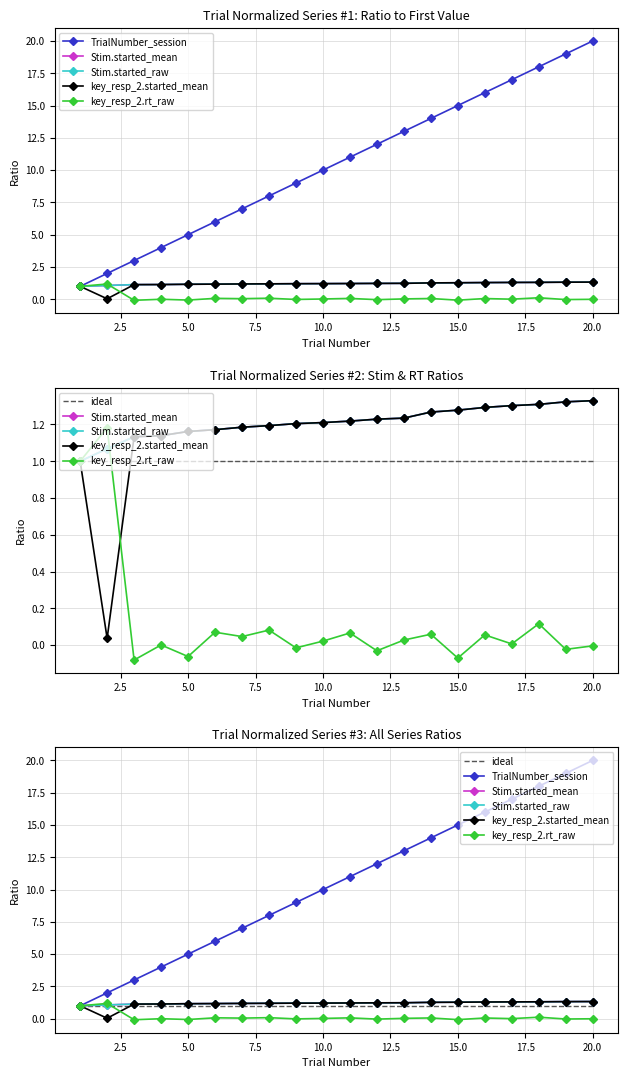

Reading left to right, what are all the values shown in this chart?

TrialNumber_session: 1.0	2.0	3.0	4.0	5.0	6.0	7.0	8.0	9.0	10.0	11.0	12.0	13.0	14.0	15.0	16.0	17.0	18.0	19.0	20.0
Stim.started_mean: 1.0	1.1	1.1	1.1	1.2	1.2	1.2	1.2	1.2	1.2	1.2	1.2	1.2	1.3	1.3	1.3	1.3	1.3	1.3	1.3
Stim.started_raw: 1.0	1.1	1.1	1.1	1.2	1.2	1.2	1.2	1.2	1.2	1.2	1.2	1.2	1.3	1.3	1.3	1.3	1.3	1.3	1.3
key_resp_2.started_mean: 1.0	0.0	1.1	1.1	1.2	1.2	1.2	1.2	1.2	1.2	1.2	1.2	1.2	1.3	1.3	1.3	1.3	1.3	1.3	1.3
key_resp_2.rt_raw: 1.0	1.2	-0.1	0.0	-0.1	0.1	0.0	0.1	-0.0	0.0	0.1	-0.0	0.0	0.1	-0.1	0.1	0.0	0.1	-0.0	-0.0
ideal: 1.0	1.0	1.0	1.0	1.0	1.0	1.0	1.0	1.0	1.0	1.0	1.0	1.0	1.0	1.0	1.0	1.0	1.0	1.0	1.0